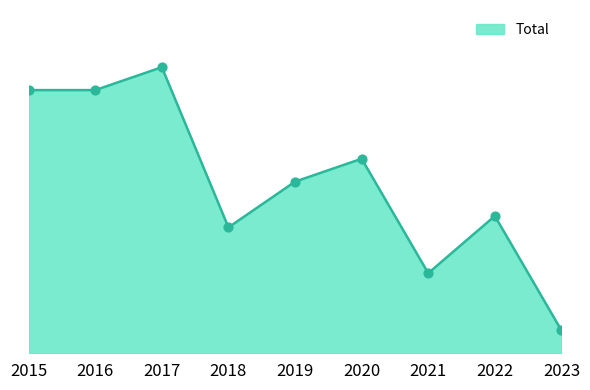

Between 2022 and 2023, which is larger?

2022